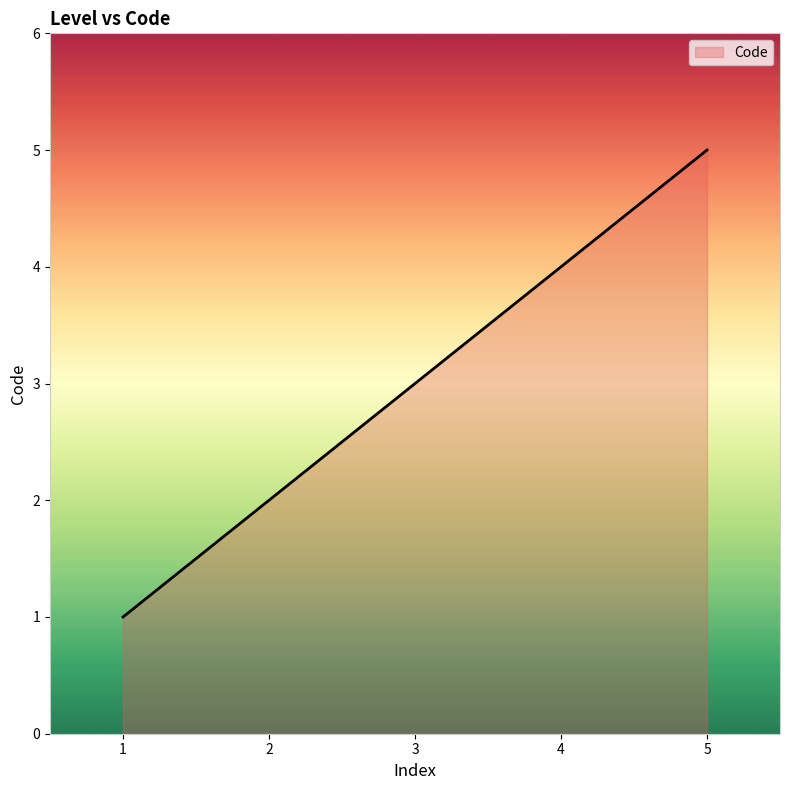

List the labels in order of value, largest first.

5, 4, 3, 2, 1